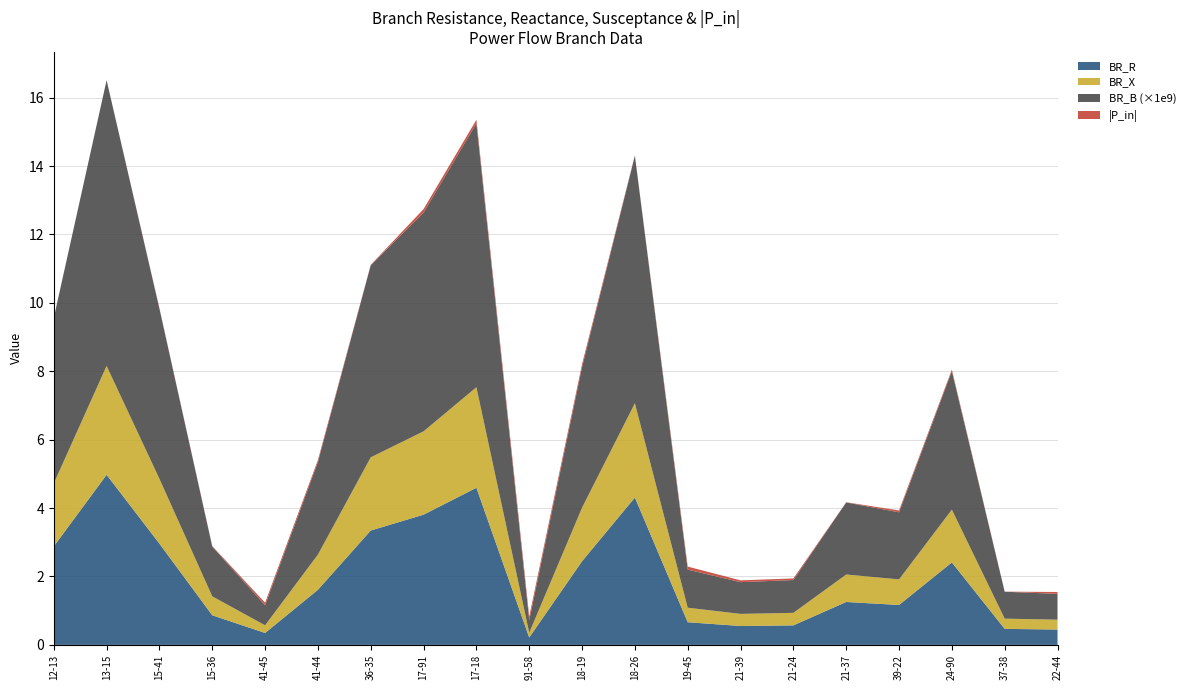

Reading left to right, extract all data points from this chart.

BR_R: 2.9	5.0	3.0	0.9	0.3	1.6	3.3	3.8	4.6	0.2	2.4	4.3	0.7	0.6	0.6	1.3	1.2	2.4	0.5	0.4
BR_X: 1.8	3.2	1.9	0.6	0.2	1.0	2.1	2.4	2.9	0.1	1.6	2.8	0.4	0.4	0.4	0.8	0.7	1.5	0.3	0.3
BR_B: 0.0	0.0	0.0	0.0	0.0	0.0	0.0	0.0	0.0	0.0	0.0	0.0	0.0	0.0	0.0	0.0	0.0	0.0	0.0	0.0
P_in_abs: 0.0	0.0	0.0	0.0	0.1	0.1	0.0	0.1	0.1	0.1	0.1	0.0	0.1	0.1	0.0	0.0	0.1	0.0	0.0	0.1